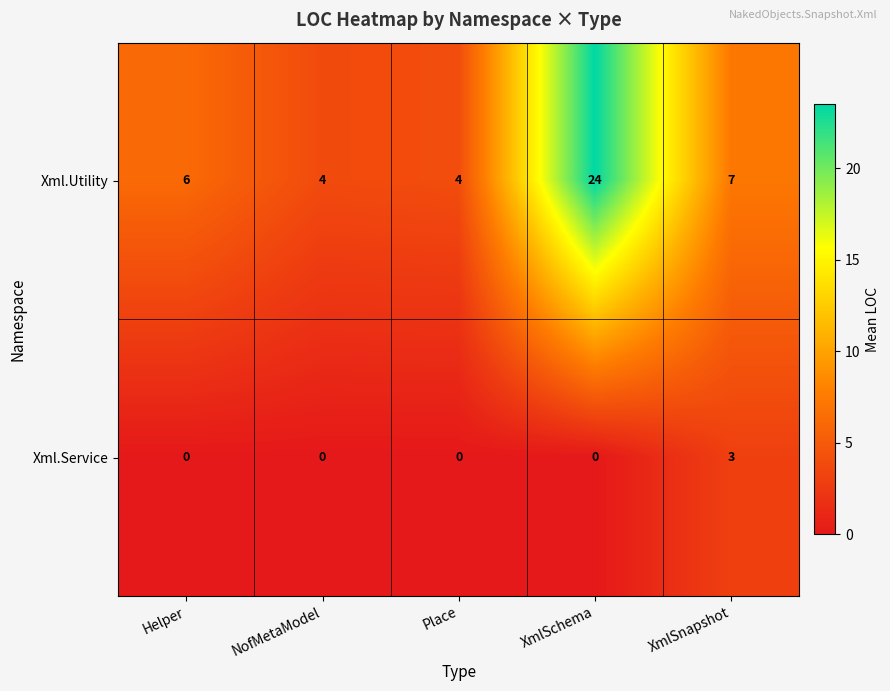

List the series in order of their overall mean, highest first.

Xml.Utility, Xml.Service